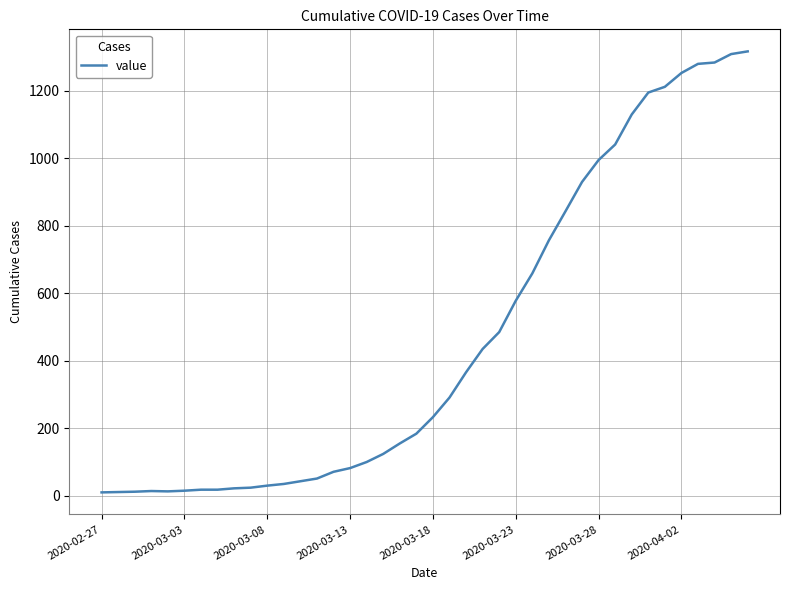

What is the difference between the maximum and minimum values?

1307